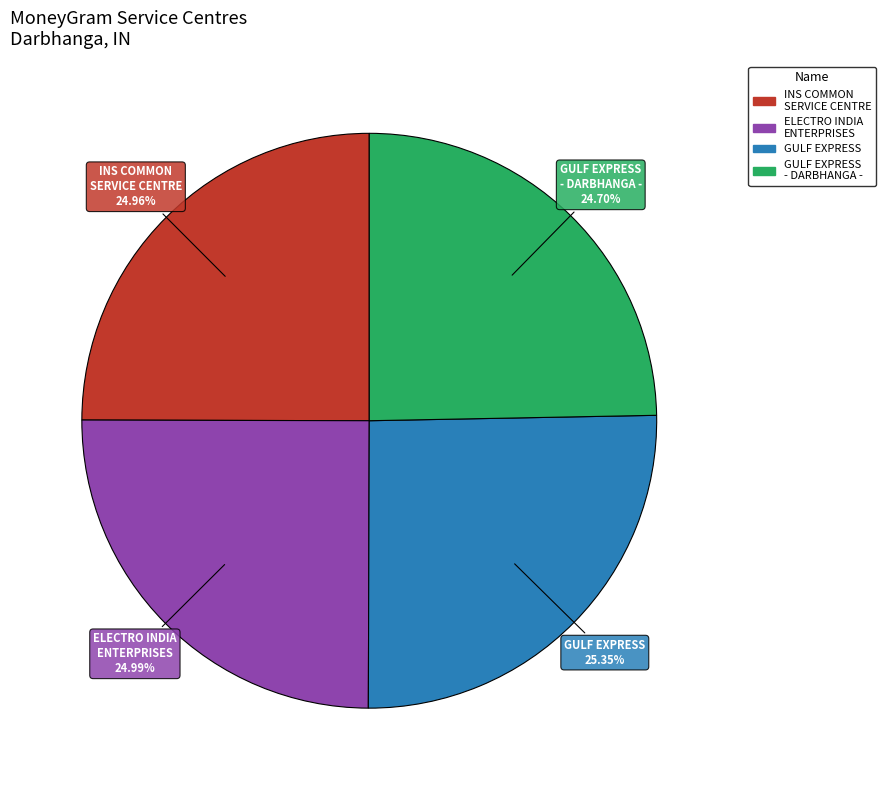

How many slices are in this pie chart?

4